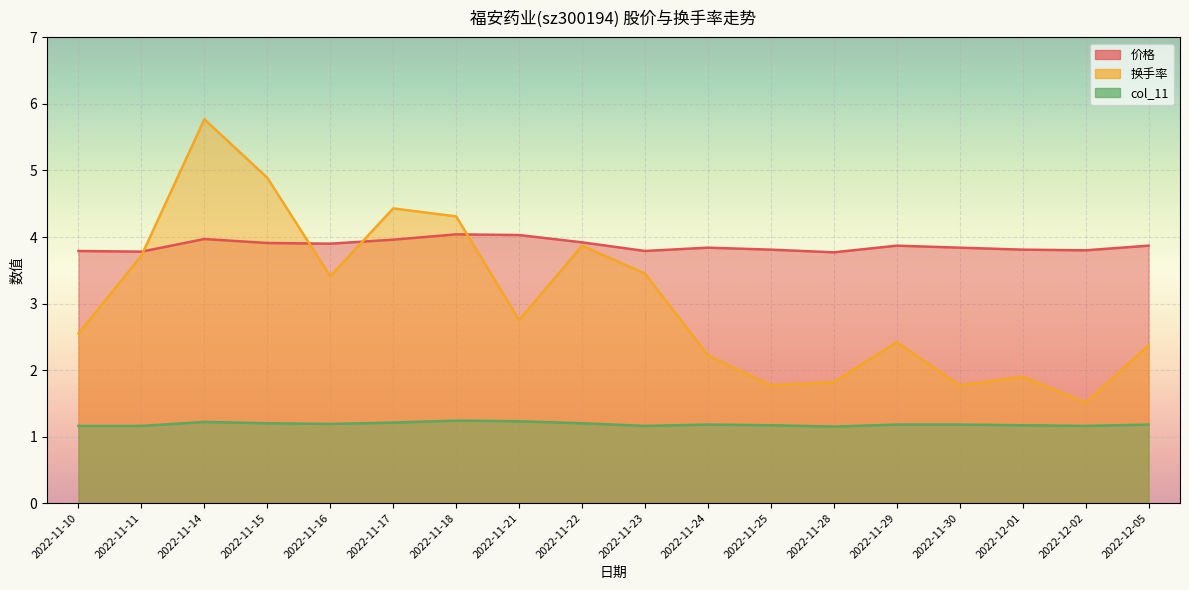

Which series has the largest total across all categories?

价格